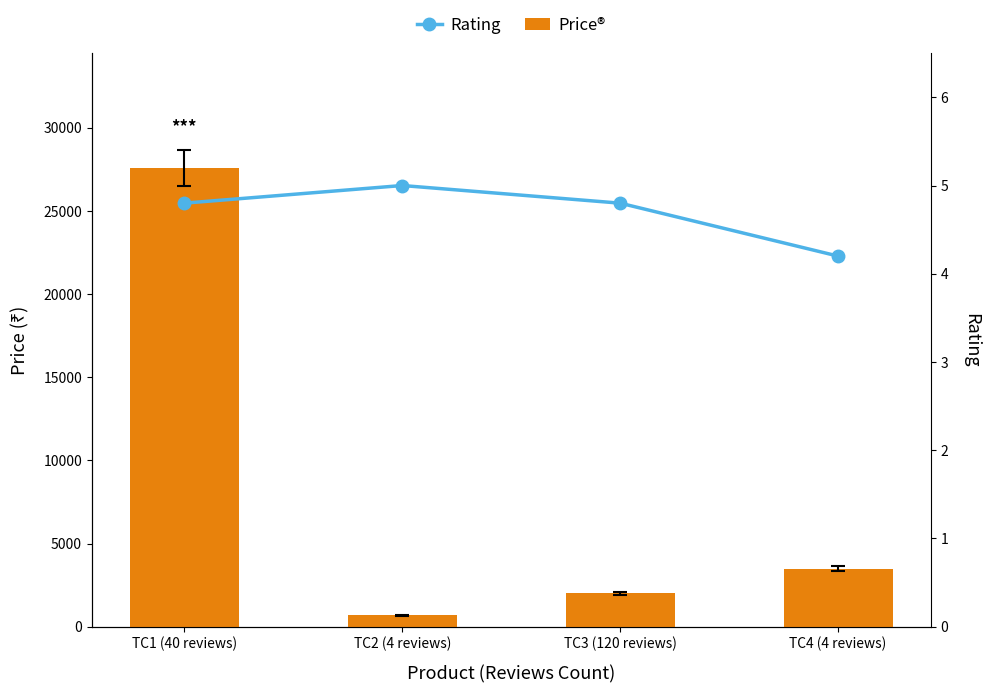

At TC4 (4 reviews), list the series in order from largest to smallest.

Price®, Rating